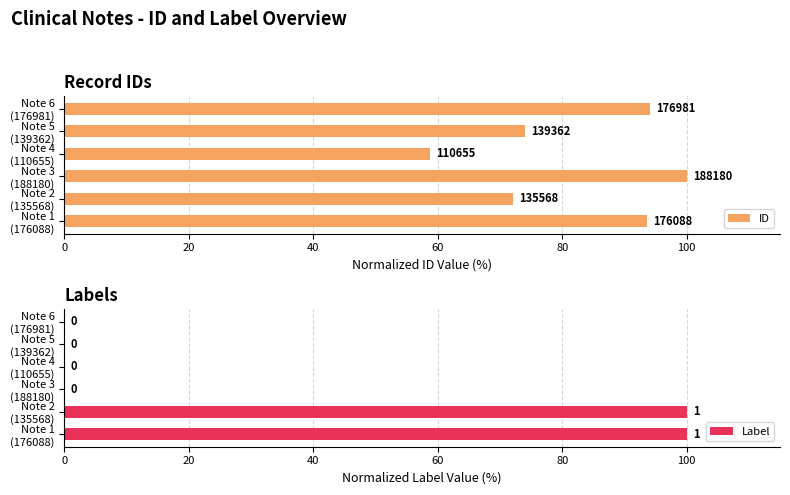

What is the sum of all Label values?

200